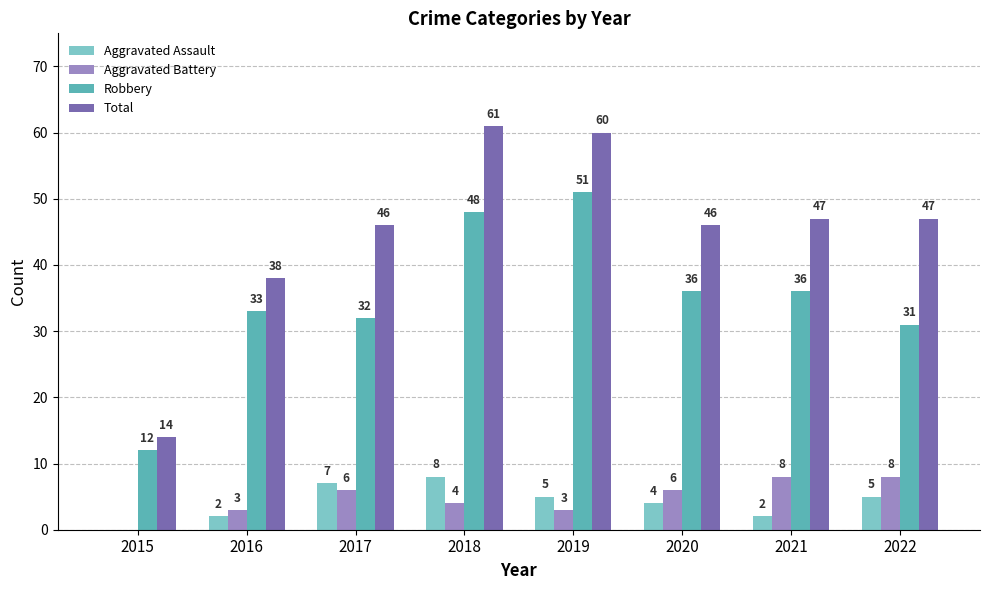

Is it true that Total equals 14 at 2015?

True